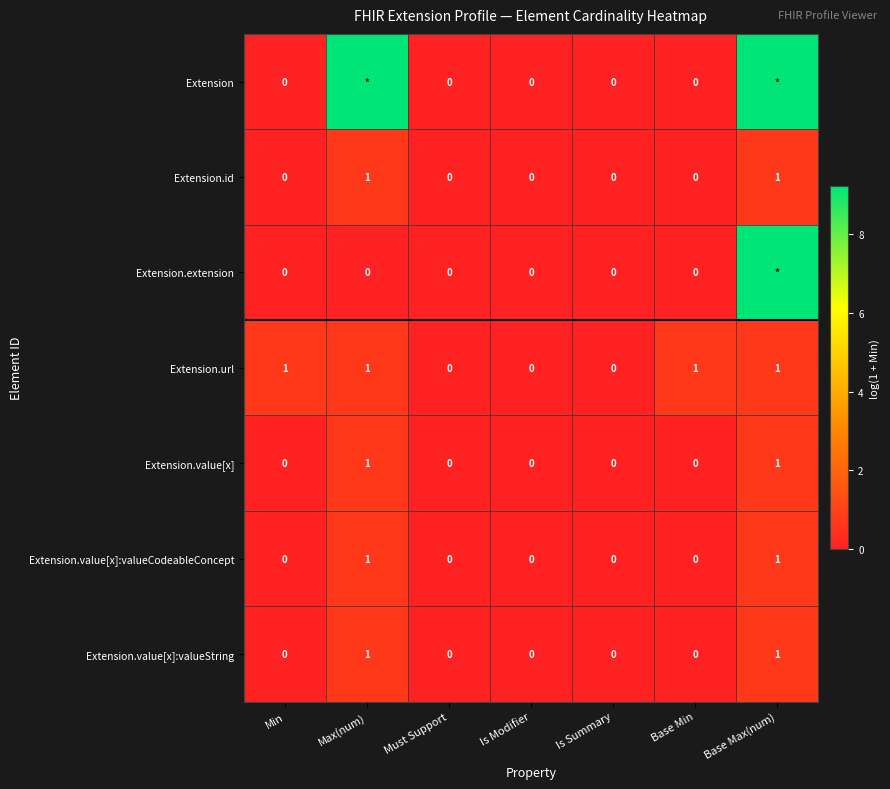

Which series changed the most between Min and Must Support?

Extension.url